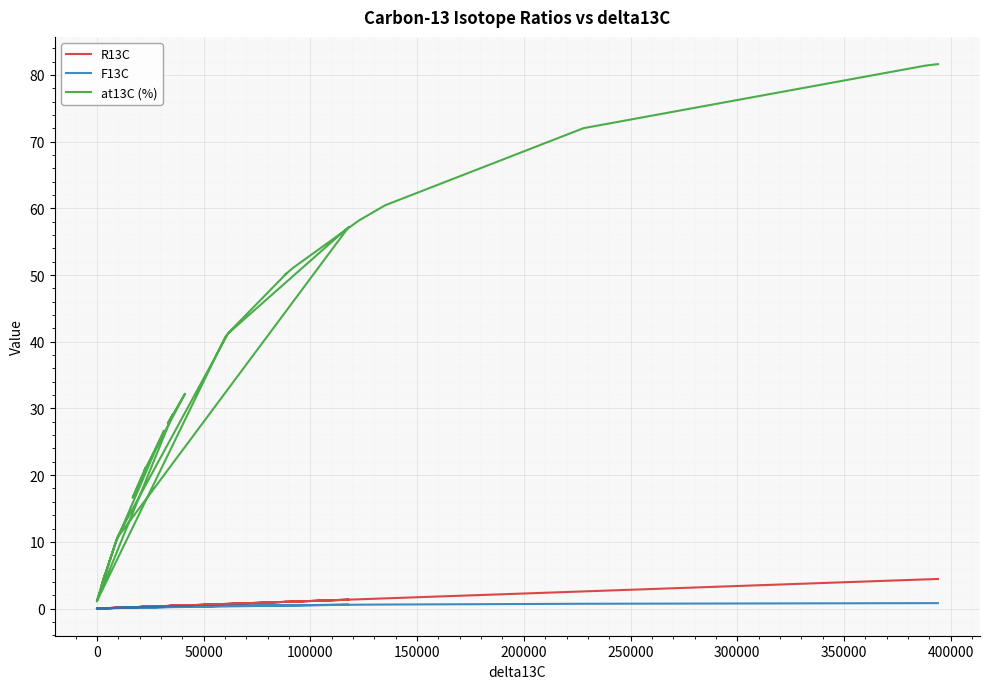

Is this an area chart (filled region under the line)?

No